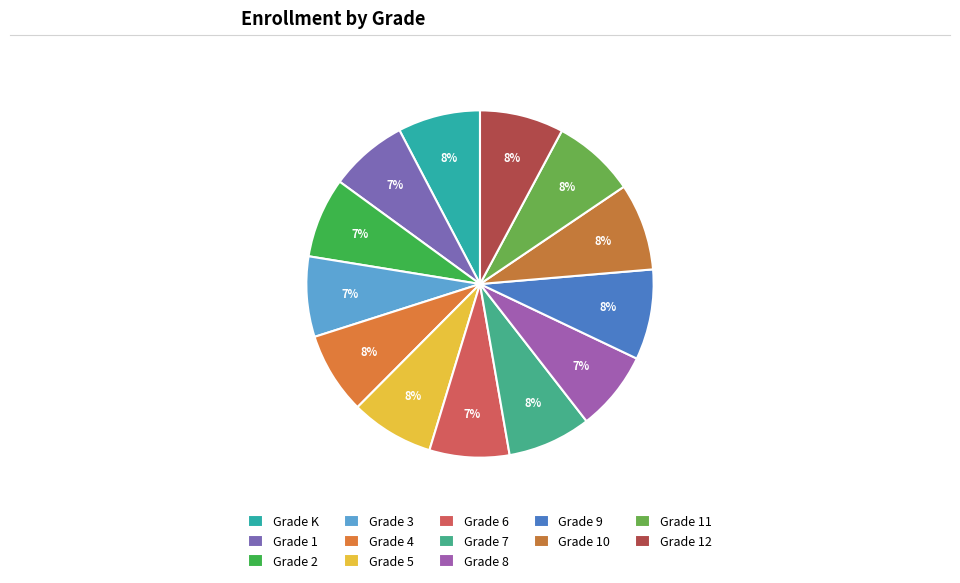

What percentage is NOT represented by Grade 6?

92.6%